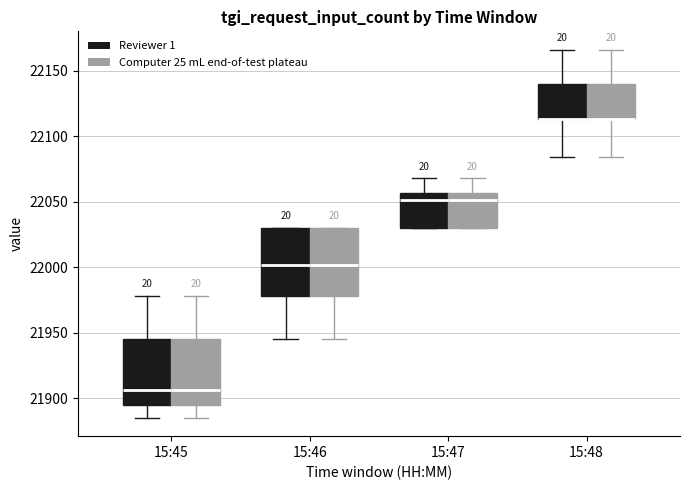

Reading left to right, transcribe this box plot: for each box, give where its median line is, the range the box spans, and where its two whiskers end, as read against the y-axis. The values are not printed on the chart, so give them approximately, as read against the axis.

15:45 (Reviewer 1): median 21905, box 21895 to 21945, whiskers 21885 to 21980
15:45 (Computer 25 mL end-of-test plateau): median 21905, box 21895 to 21945, whiskers 21885 to 21980
15:46 (Reviewer 1): median 22000, box 21980 to 22030, whiskers 21945 to 22030
15:46 (Computer 25 mL end-of-test plateau): median 22000, box 21980 to 22030, whiskers 21945 to 22030
15:47 (Reviewer 1): median 22050, box 22030 to 22055, whiskers 22030 to 22070
15:47 (Computer 25 mL end-of-test plateau): median 22050, box 22030 to 22055, whiskers 22030 to 22070
15:48 (Reviewer 1): median 22115 (drawn on the box's lower edge), box 22115 to 22140, whiskers 22085 to 22165
15:48 (Computer 25 mL end-of-test plateau): median 22115 (drawn on the box's lower edge), box 22115 to 22140, whiskers 22085 to 22165